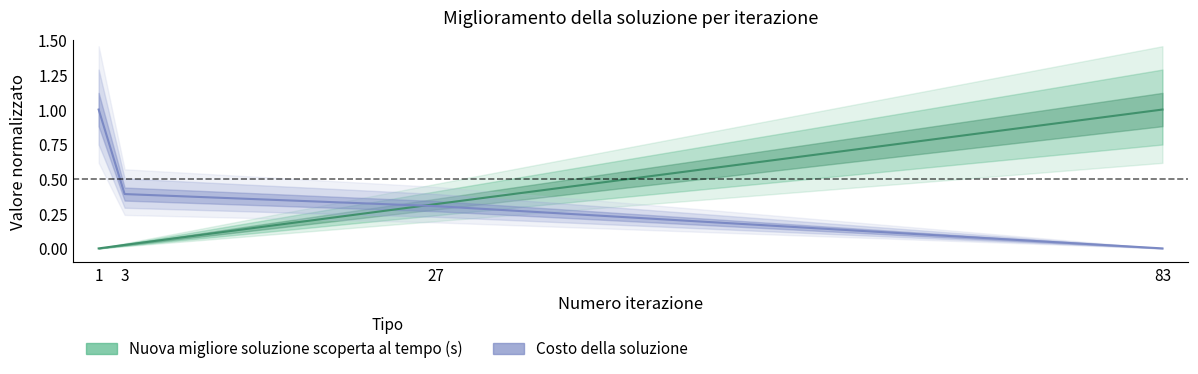

What are all the series names shown in the legend?

Nuova migliore soluzione scoperta al tempo (s), Costo della soluzione